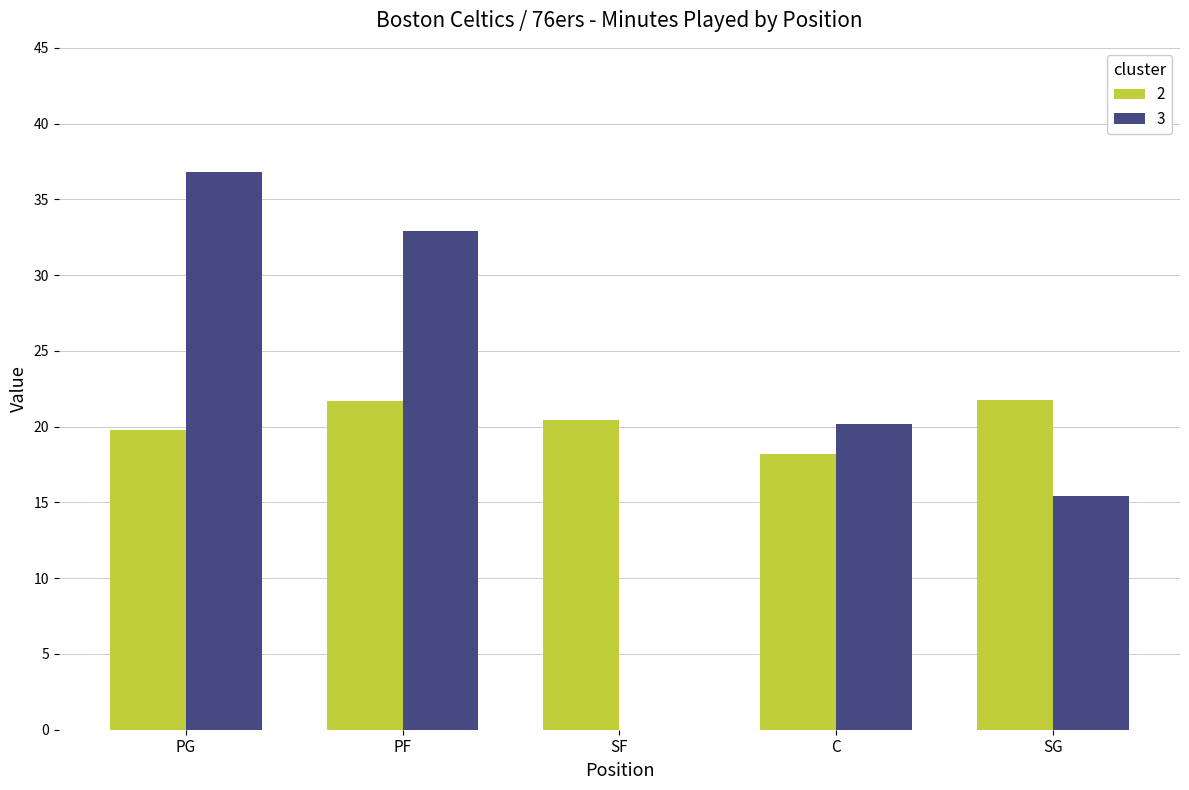

Which category has the highest value across all series?

PG